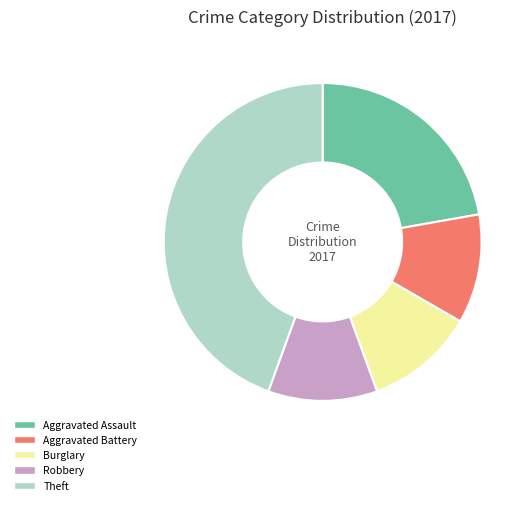

Is Theft the majority of the pie?

No